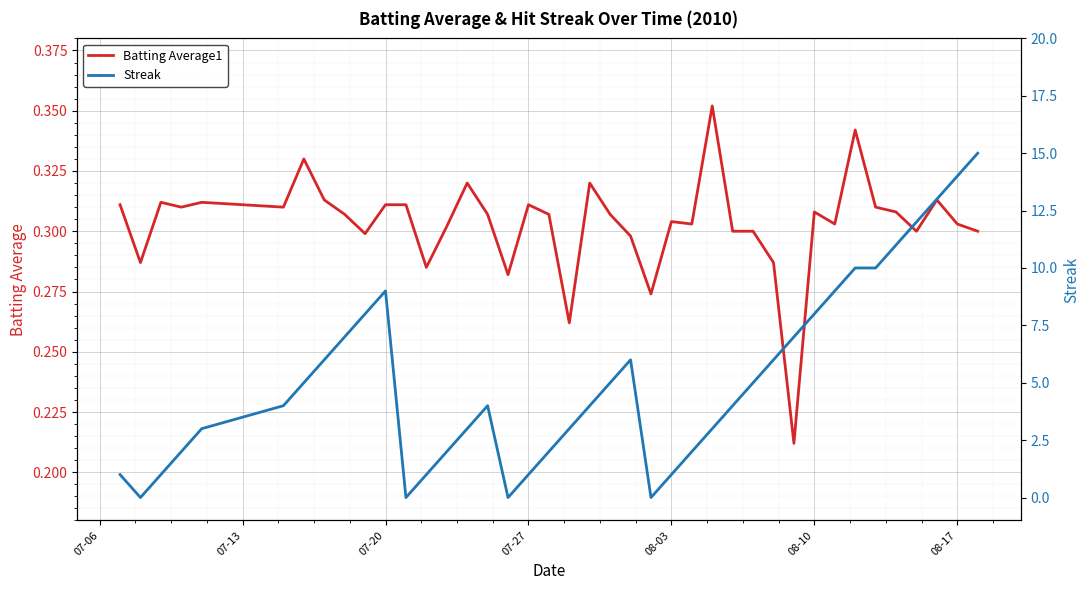

Is it true that Batting Average1 equals 0.5 at 08-17?

False